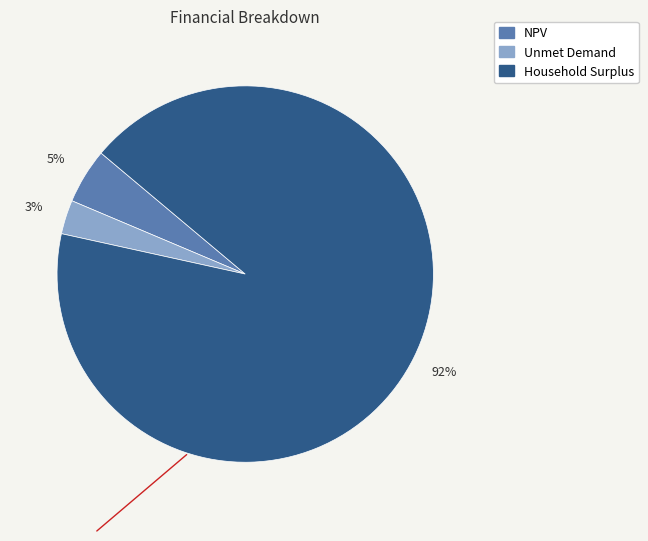

How many slices are in this pie chart?

3